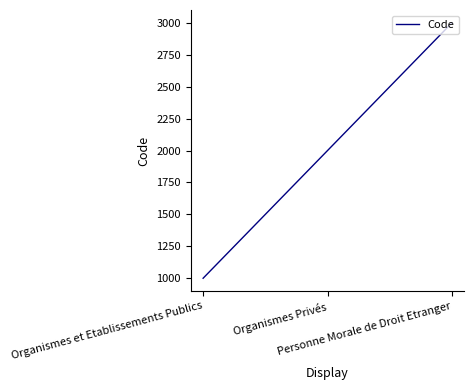

Read the value at Organismes Privés, to the nearest 100.

2000